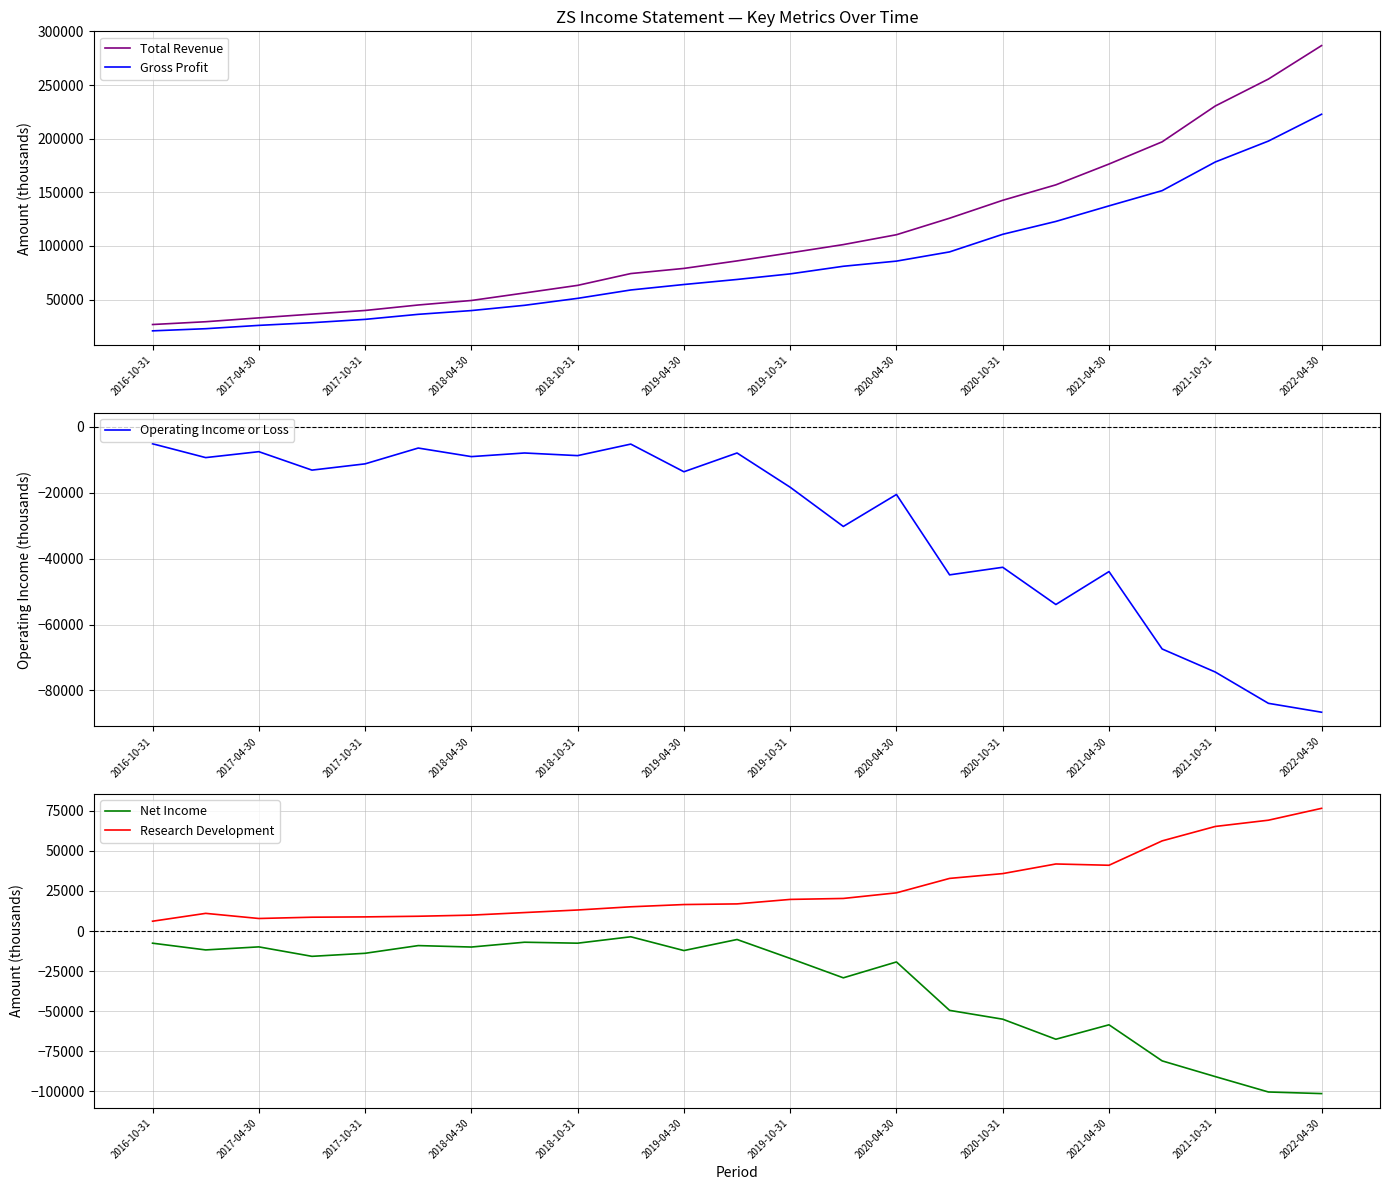

Reading right to left, extract all data points from this chart.

Total Revenue: 286800	255600	230500	197100	176400	157000	142600	125900	110500	101300	93600	86100	79100	74300	63300	56200	49200	45000	39900	36500	33000	29400	26800
Gross Profit: 222800	197800	178300	151600	137400	122900	110900	94500	85900	81100	74000	68800	64100	59000	51200	44700	39800	36300	31600	28500	26000	22900	20900
Operating Income or Loss: -86600	-83900	-74400	-67400	-43900	-53900	-42600	-44900	-20500	-30200	-18300	-7900	-13600	-5200	-8700	-7900	-9000	-6400	-11200	-13100	-7500	-9300	-5100
Net Income: -101400	-100400	-90800	-81000	-58500	-67500	-55000	-49500	-19300	-29200	-17100	-5300	-12200	-3600	-7600	-7000	-10000	-9100	-13900	-15800	-9900	-11800	-7600
Research Development: 76500	69100	65200	56200	41000	41800	35800	32800	23800	20300	19700	16900	16500	15100	13100	11500	9900	9200	8800	8600	7800	11000	6100